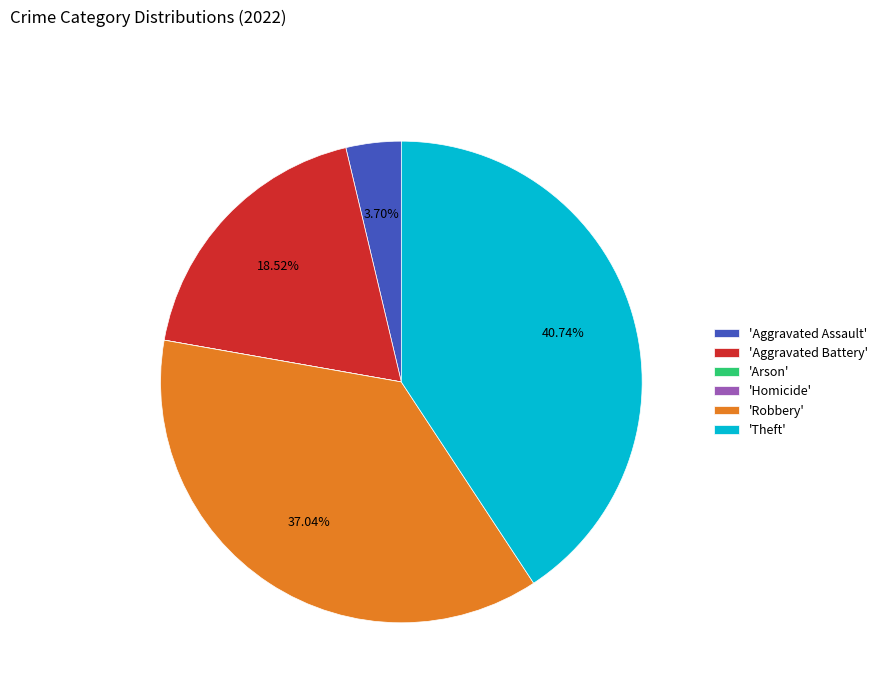

Which slice is the largest?

'Theft'